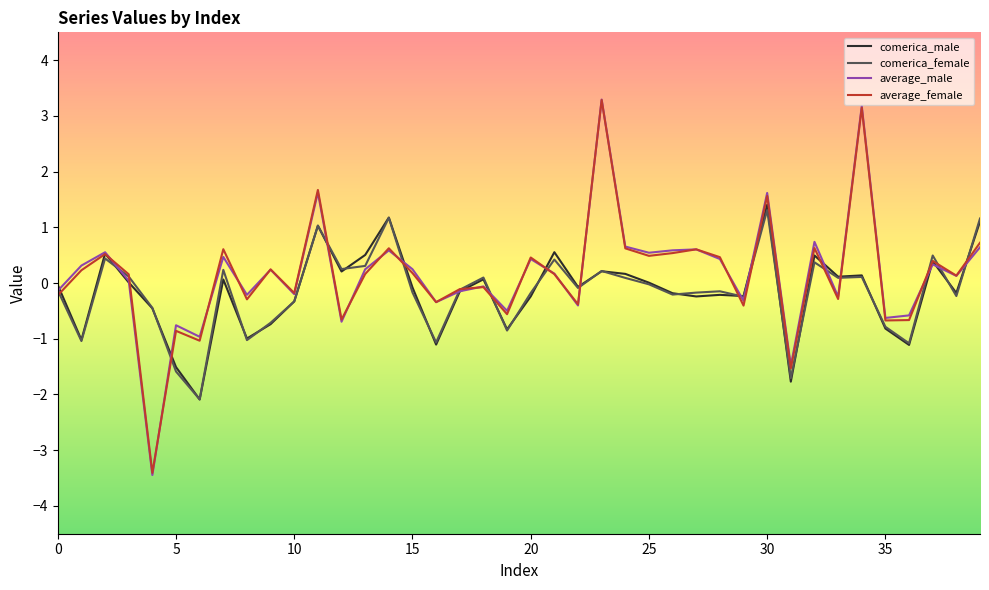

What is the minimum value for average_female?

-3.4